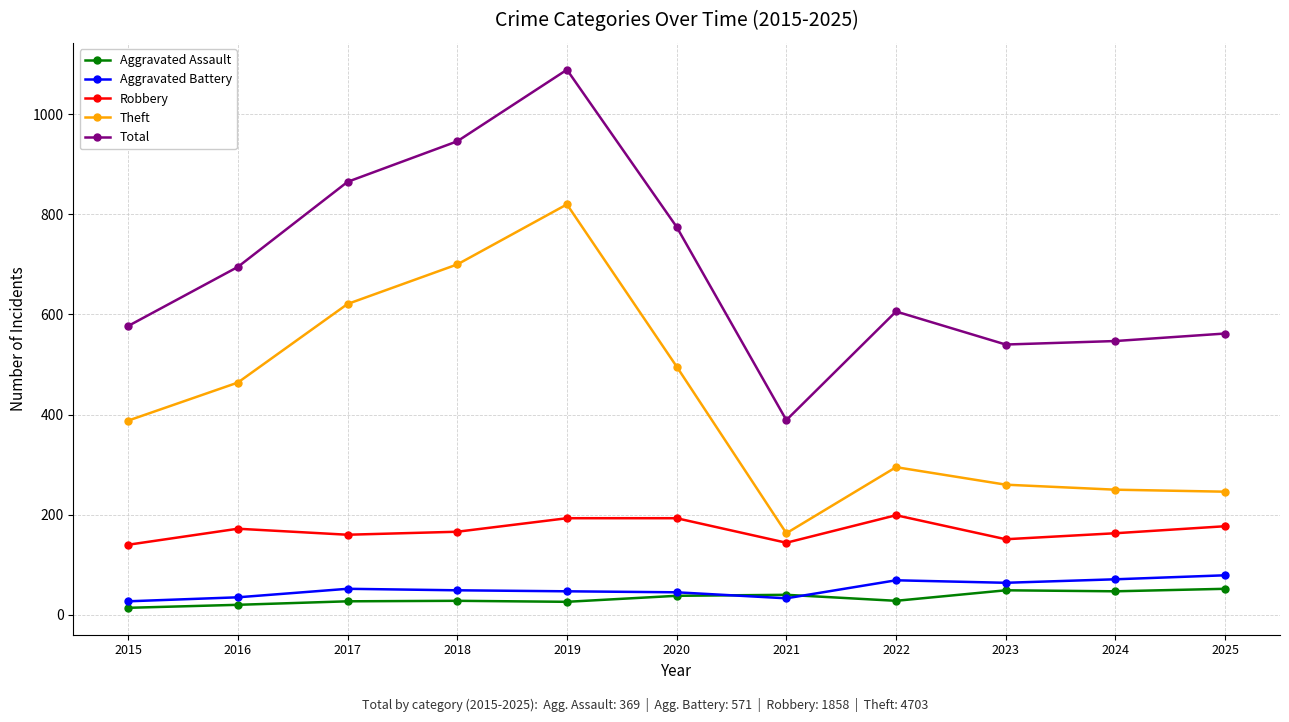

Is this an area chart (filled region under the line)?

No